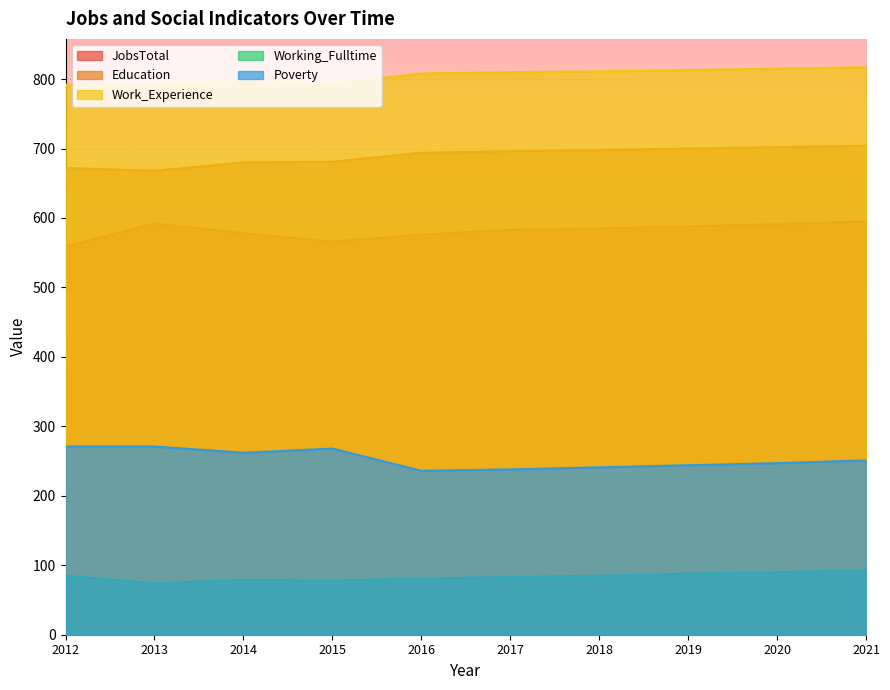

What is the lowest value of the Working_Fulltime series?

74